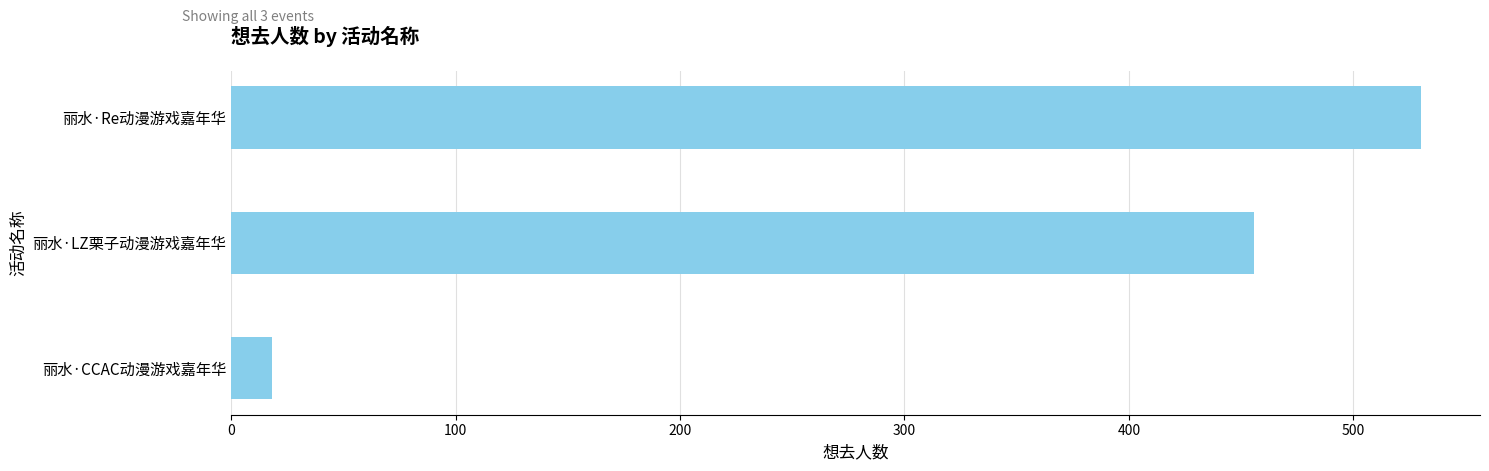

The chart shows a value of 18 at 丽水·CCAC动漫游戏嘉年华. True or false?

True